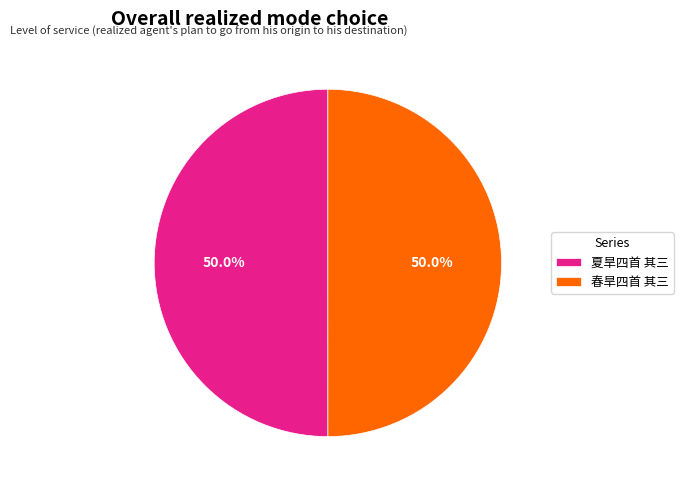

What portion of the pie excludes 春旱四首 其三?

50.0%